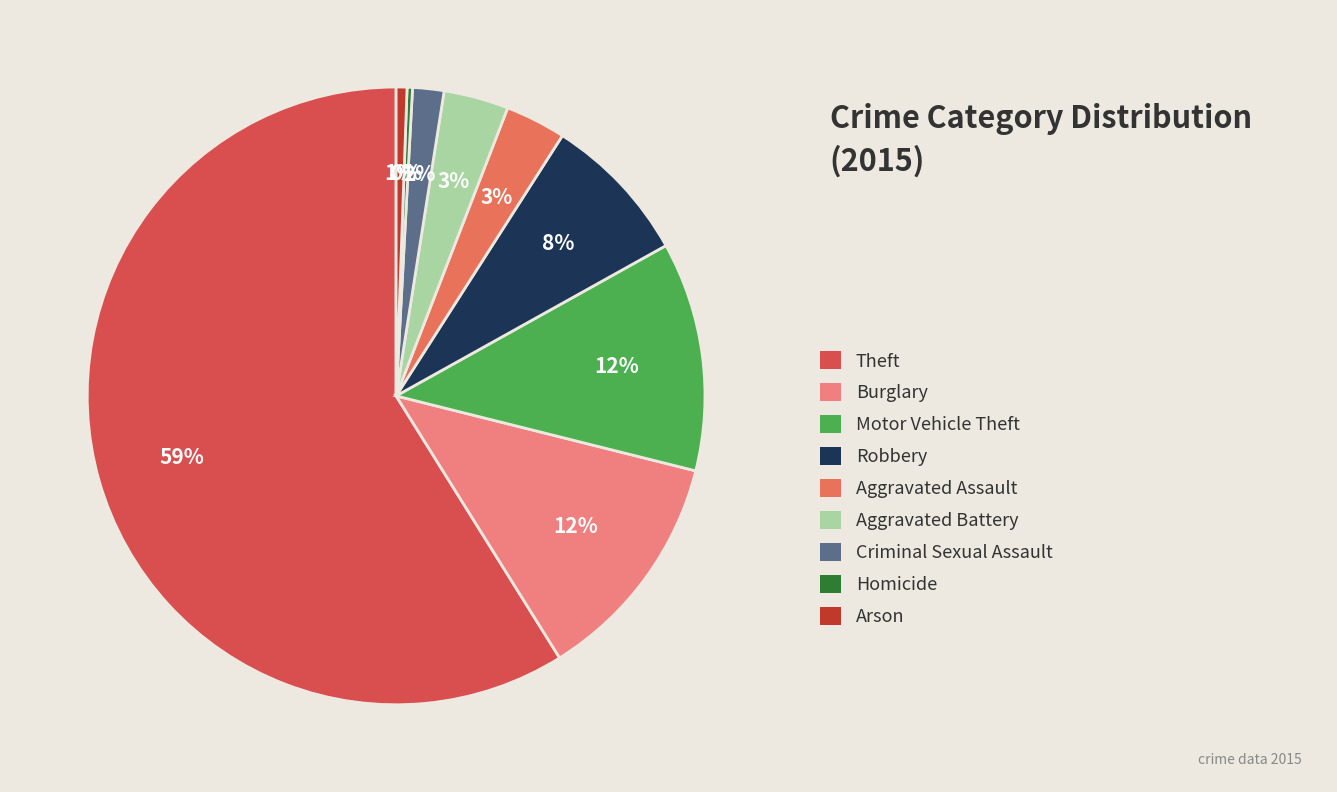

To the nearest percent, what is the difference between the largest and smallest slice percentages?

59%